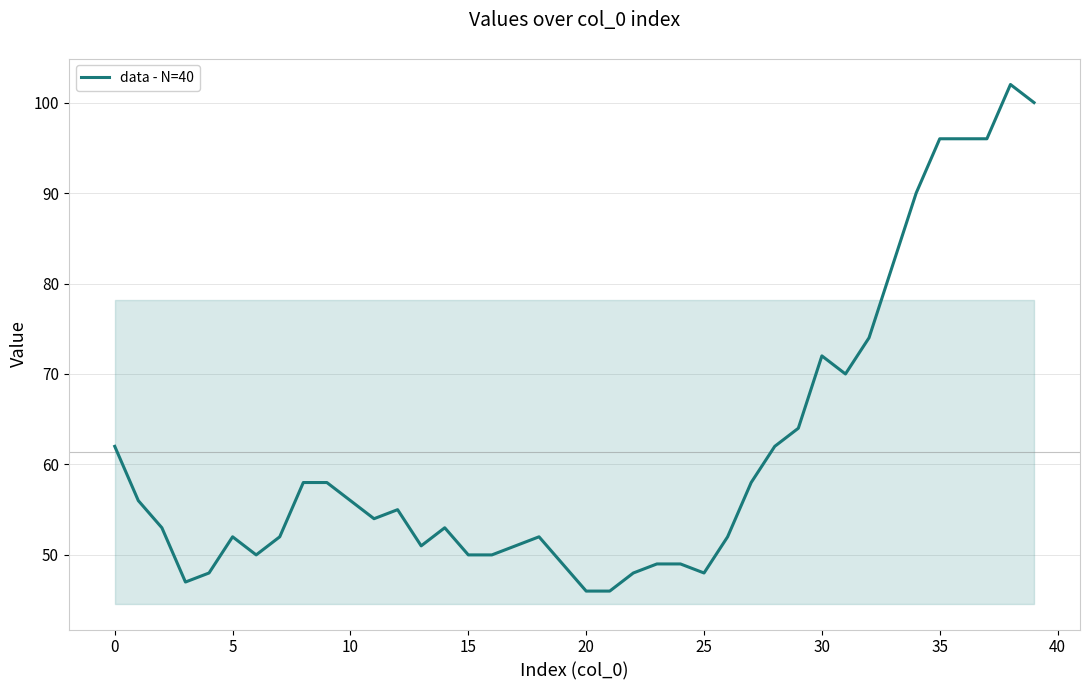

What is the smallest value displayed?

46